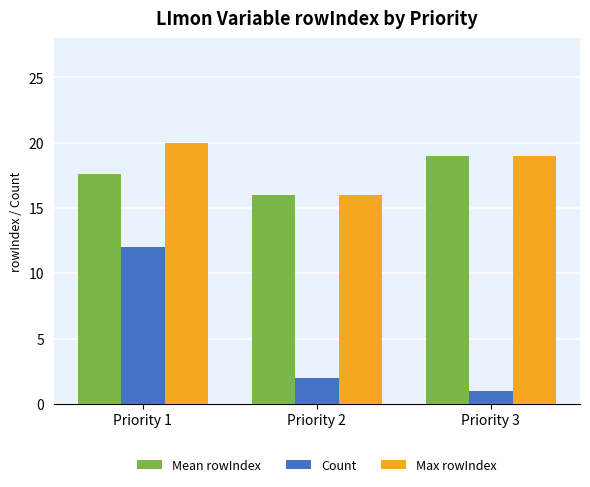

Which series has the largest total across all categories?

Max rowIndex